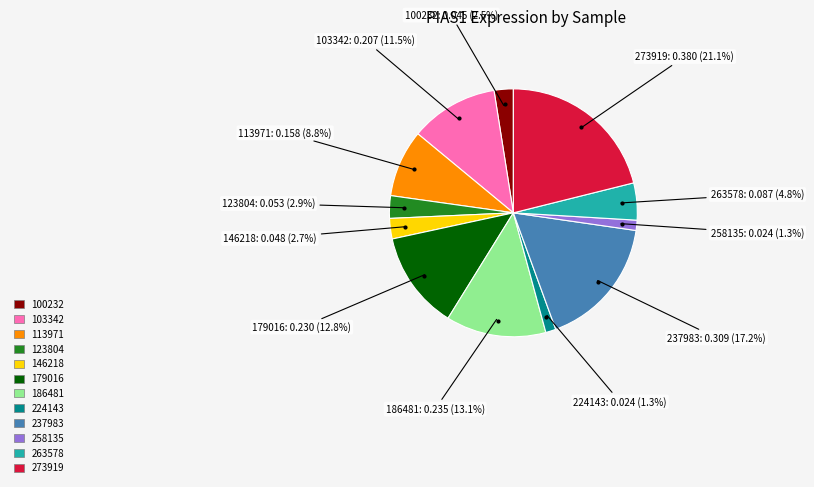

To the nearest percent, what is the difference between the 237983 and 103342 slice percentages?

6%